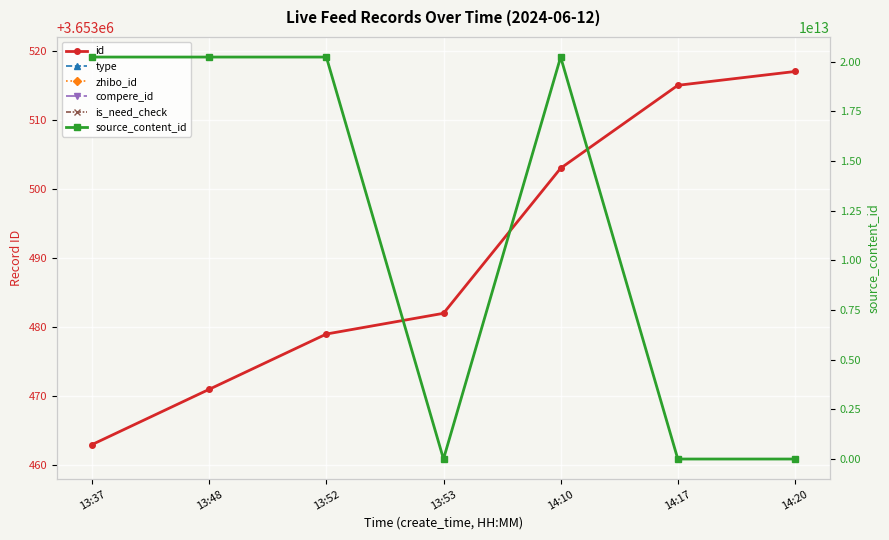

Rank the series by their maximum value, from highest to lowest.

source_content_id, id, zhibo_id, type, compere_id, is_need_check